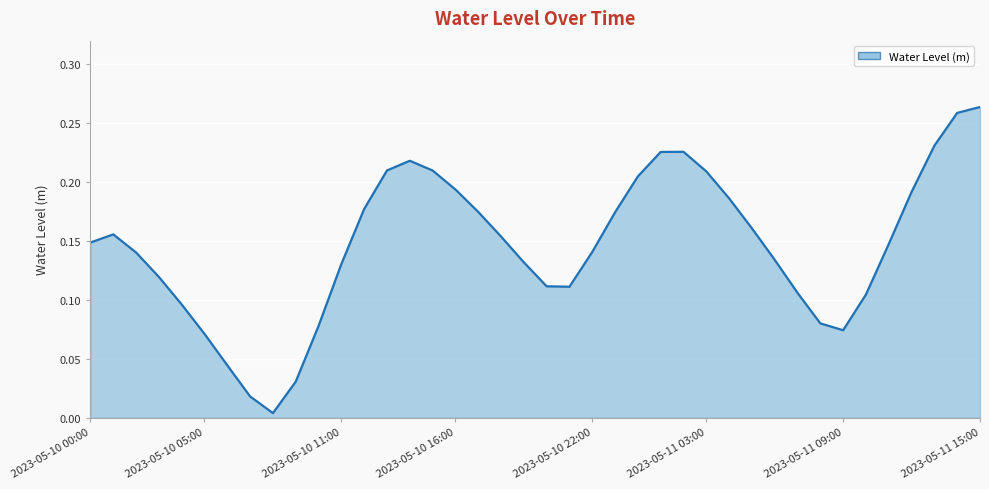

Rank the categories by value from highest to lowest.

2023-05-11 15:00, 2023-05-11 14:00, 2023-05-11 13:00, 2023-05-11 02:00, 2023-05-11 01:00, 2023-05-10 14:00, 2023-05-10 13:00, 2023-05-10 15:00, 2023-05-11 03:00, 2023-05-11 00:00, 2023-05-10 16:00, 2023-05-11 12:00, 2023-05-11 04:00, 2023-05-10 12:00, 2023-05-10 17:00, 2023-05-10 23:00, 2023-05-11 05:00, 2023-05-10 01:00, 2023-05-10 18:00, 2023-05-10 00:00, 2023-05-11 11:00, 2023-05-10 22:00, 2023-05-10 02:00, 2023-05-11 06:00, 2023-05-10 19:00, 2023-05-10 11:00, 2023-05-10 03:00, 2023-05-10 20:00, 2023-05-10 21:00, 2023-05-11 07:00, 2023-05-11 10:00, 2023-05-10 04:00, 2023-05-11 08:00, 2023-05-10 10:00, 2023-05-11 09:00, 2023-05-10 05:00, 2023-05-10 06:00, 2023-05-10 09:00, 2023-05-10 07:00, 2023-05-10 08:00